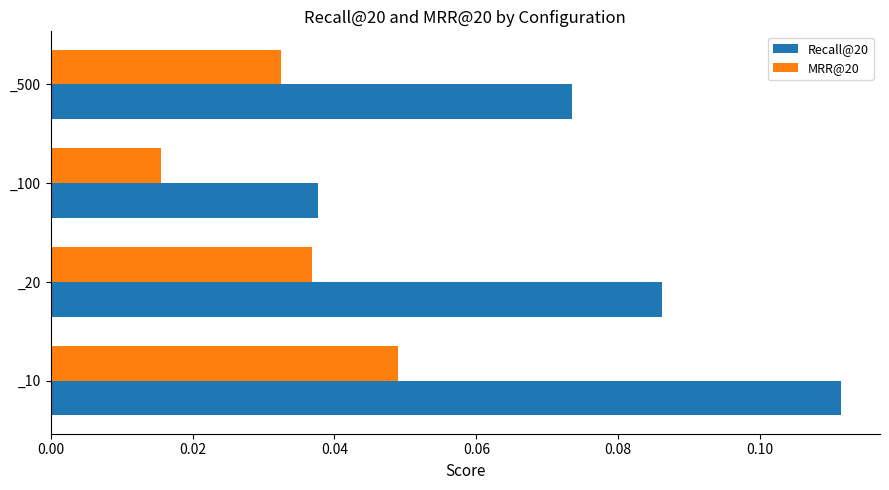

The value of Recall@20 at _500 is 0.0. True or false?

False